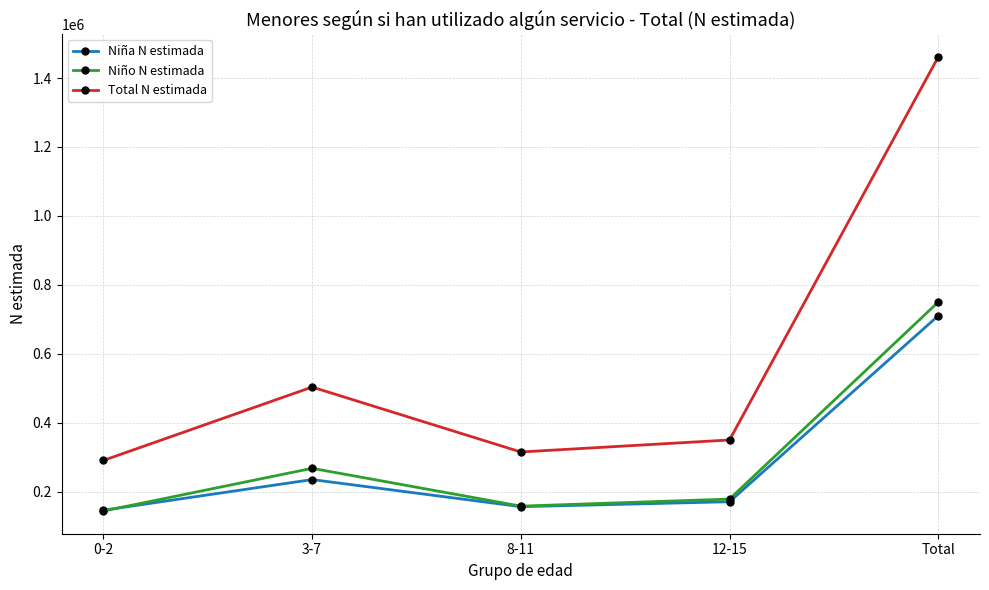

At which category does the chart reach its peak across all series?

Total